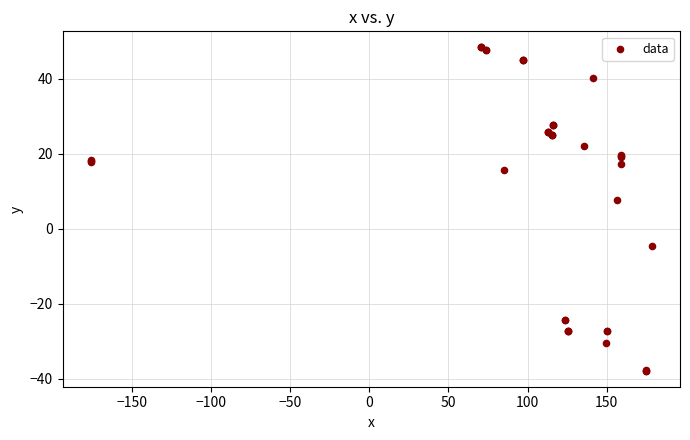

What Y value in the scatter plot is closest to 5?

7.8